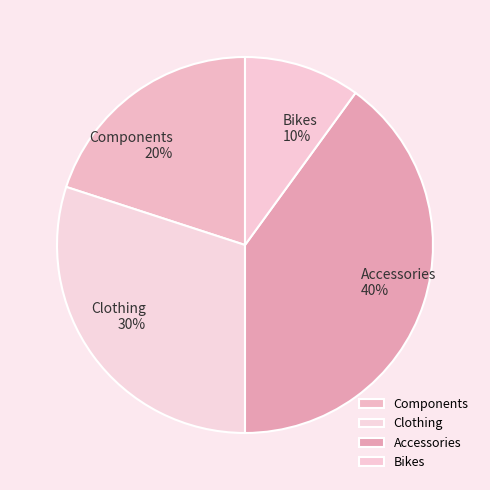

To the nearest percent, what is the average slice percentage?

25%